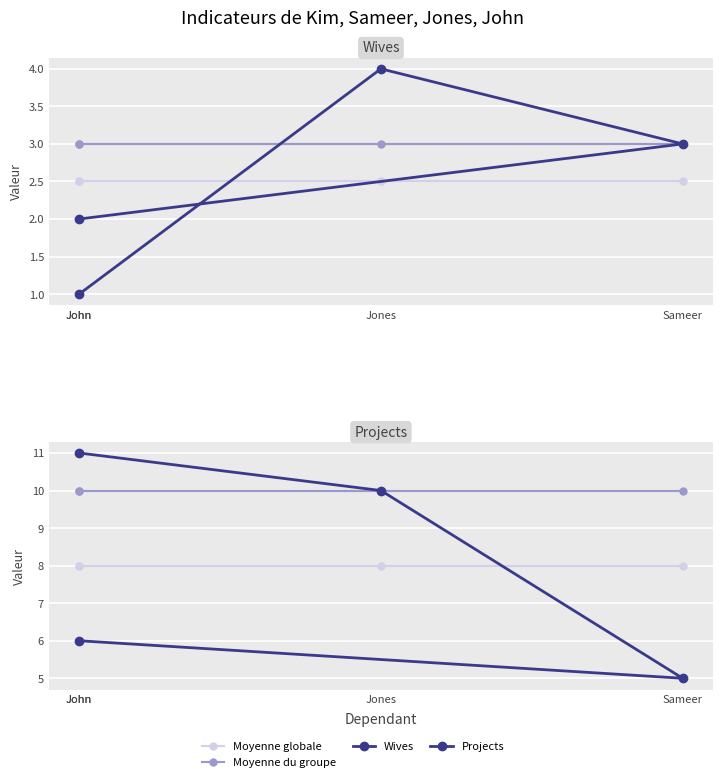

True or false: Moyenne globale has more than 1 interior local peaks.

False